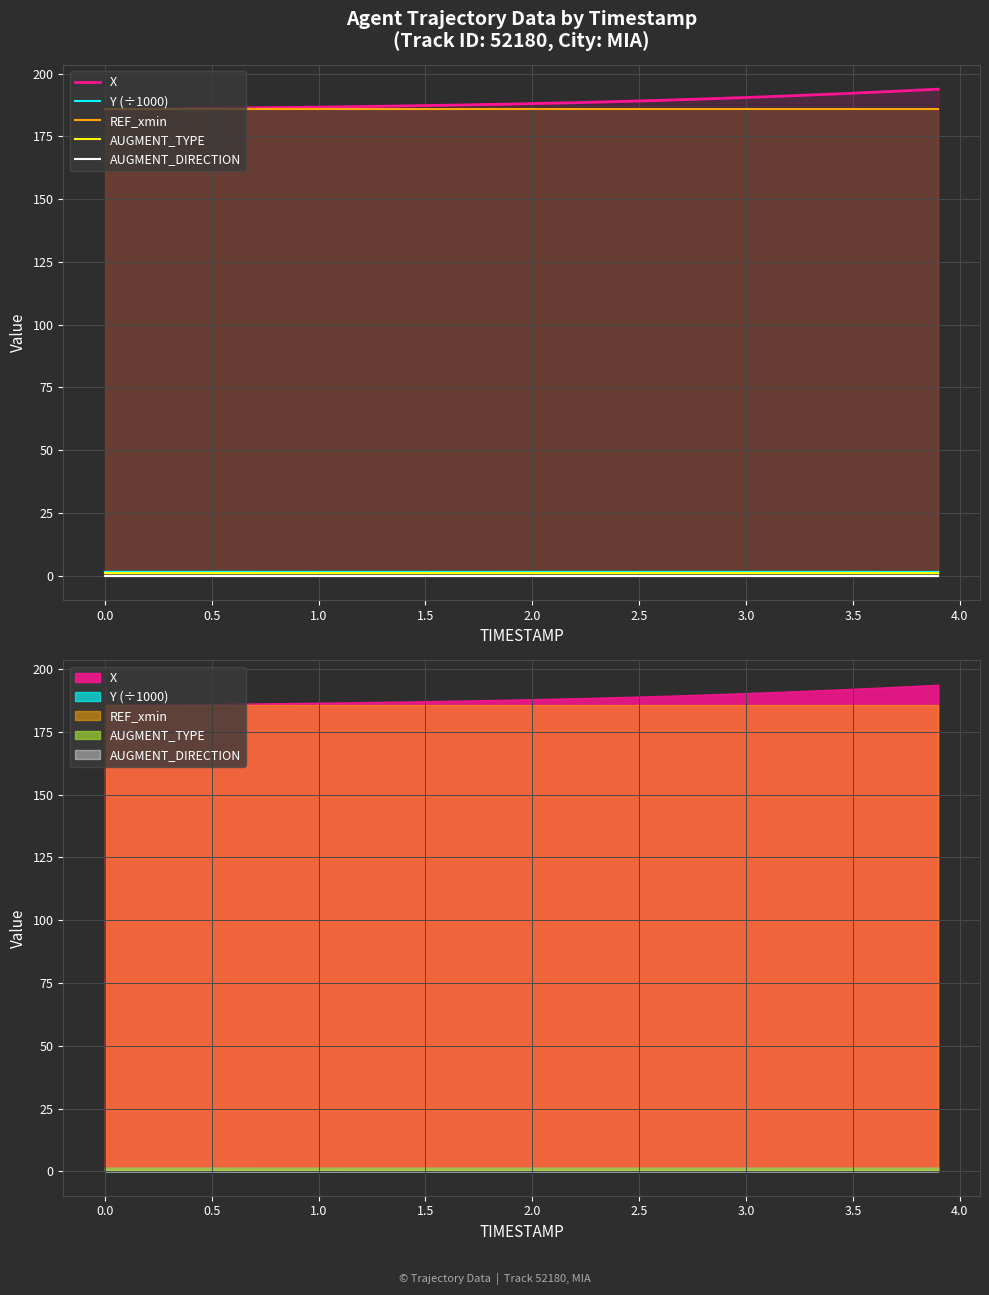

How many data points does each series have?

40